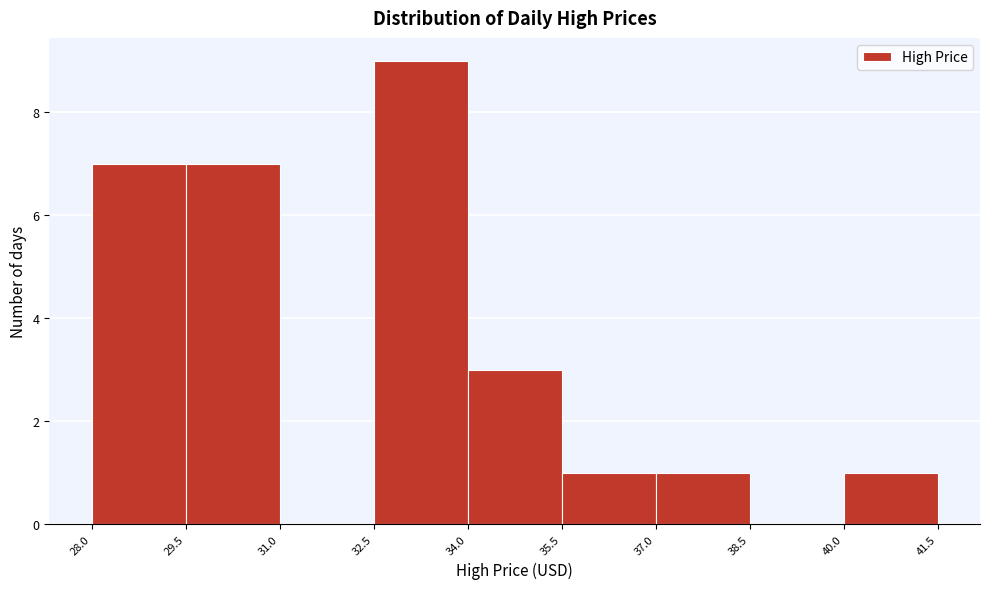

Reading left to right, transcribe this chart: for each bar, give the range it covers on the x-axis and its height. The values are not printed on the chart, so give them approximately, as read against the axis.

28.0 to 29.5: 7
29.5 to 31.0: 7
31.0 to 32.5: 0
32.5 to 34.0: 9
34.0 to 35.5: 3
35.5 to 37.0: 1
37.0 to 38.5: 1
38.5 to 40.0: 0
40.0 to 41.5: 1